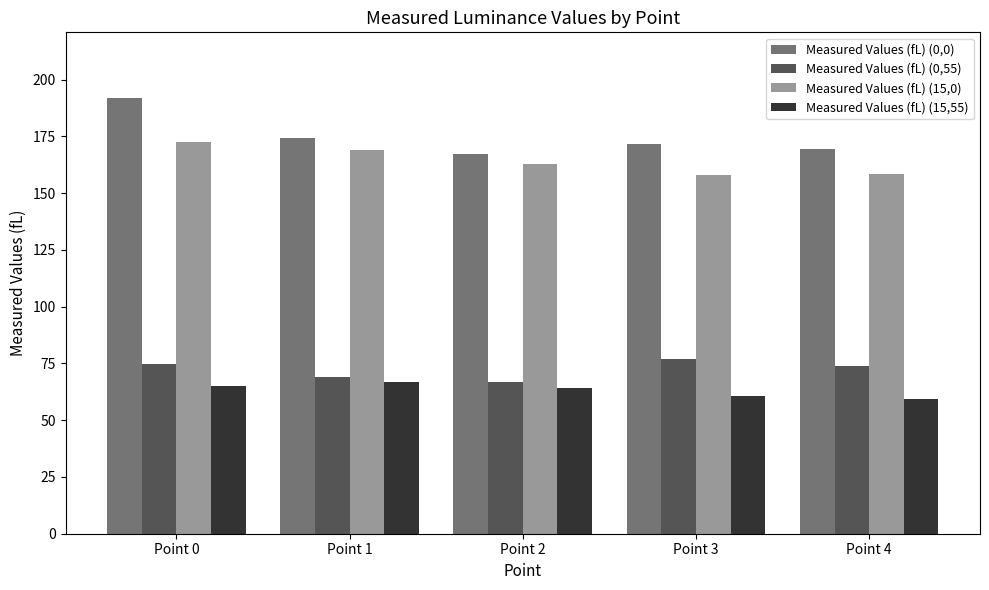

What is the value of the Measured Values (fL) (0,0) bar at the 5th from the left?

169.5